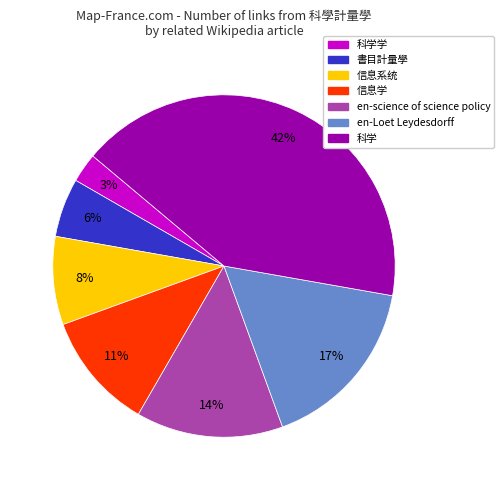

Rank the categories by value from lowest to highest.

科学学, 書目計量學, 信息系统, 信息学, en-science of science policy, en-Loet Leydesdorff, 科学